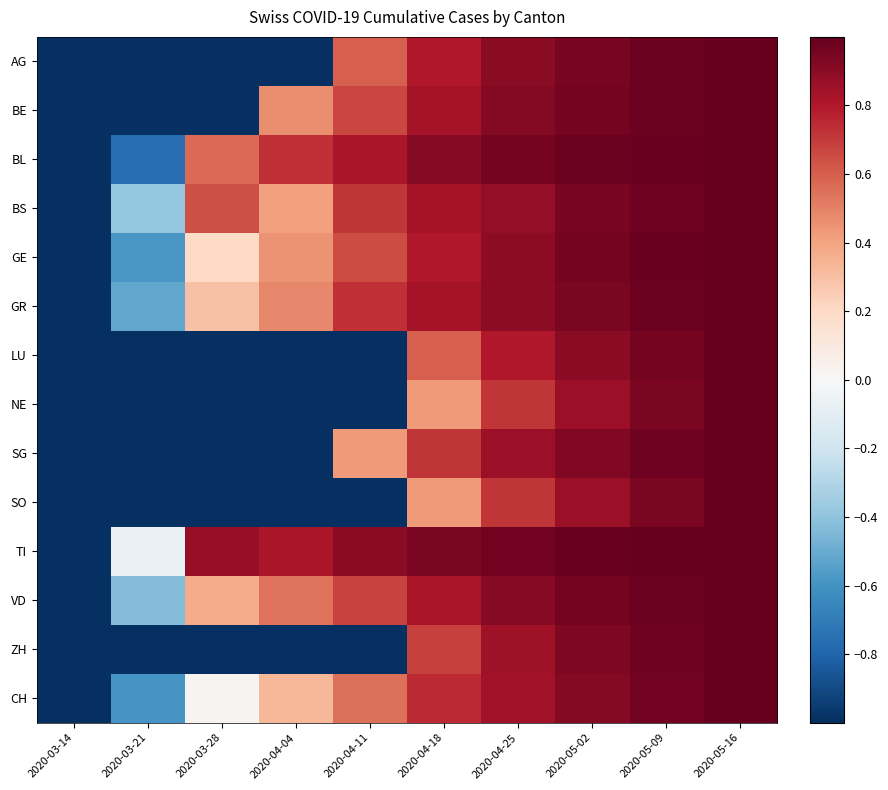

What is the spread (max minus min) of values at 2020-05-02?

0.1